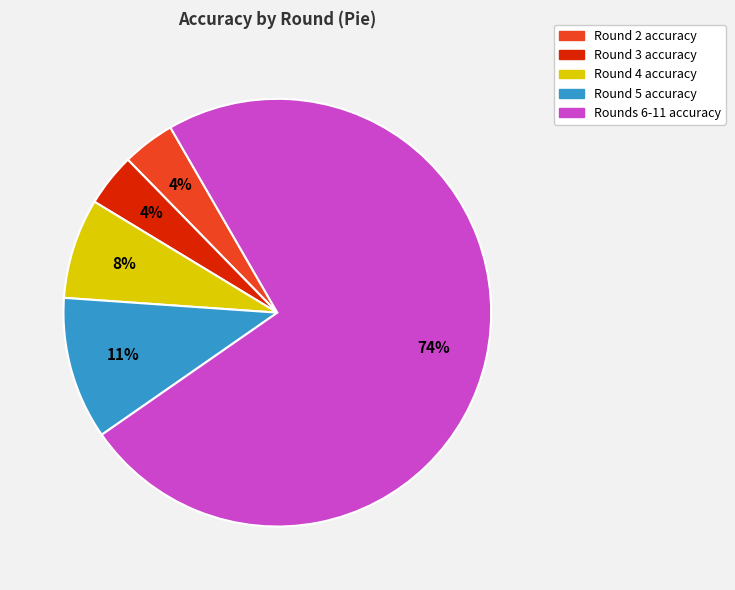

Does any single category account for the majority?

Yes